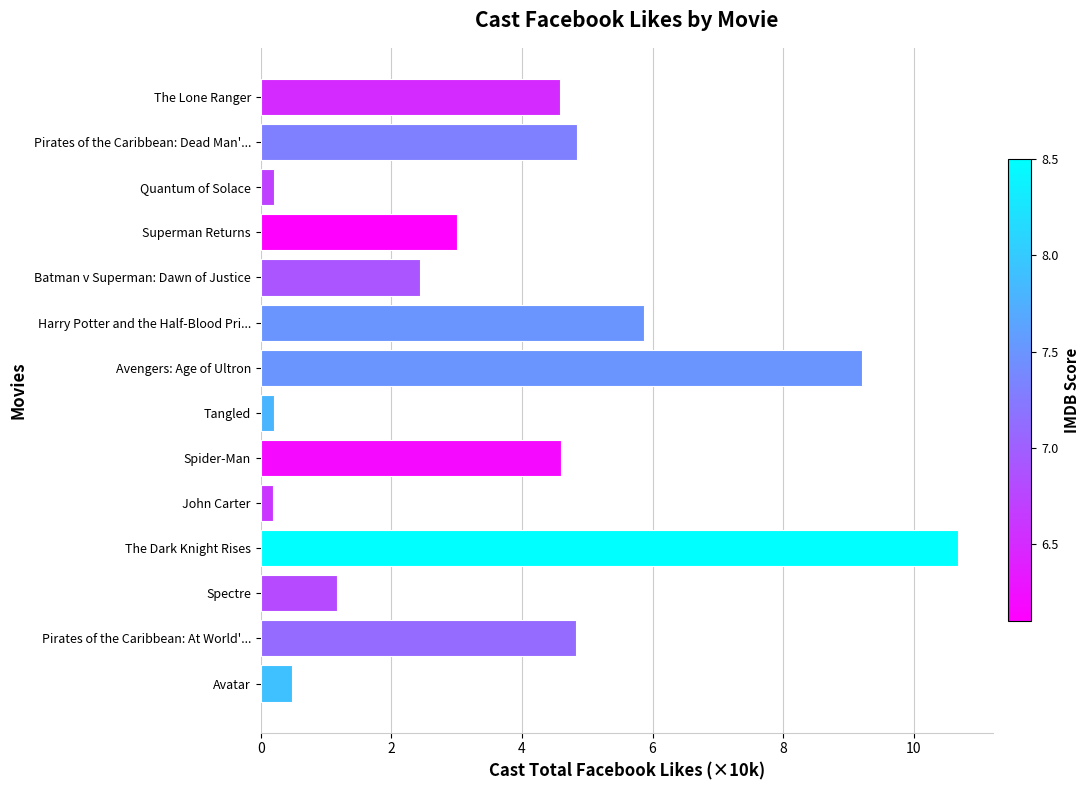

The value at Spectre is 0.7. True or false?

False